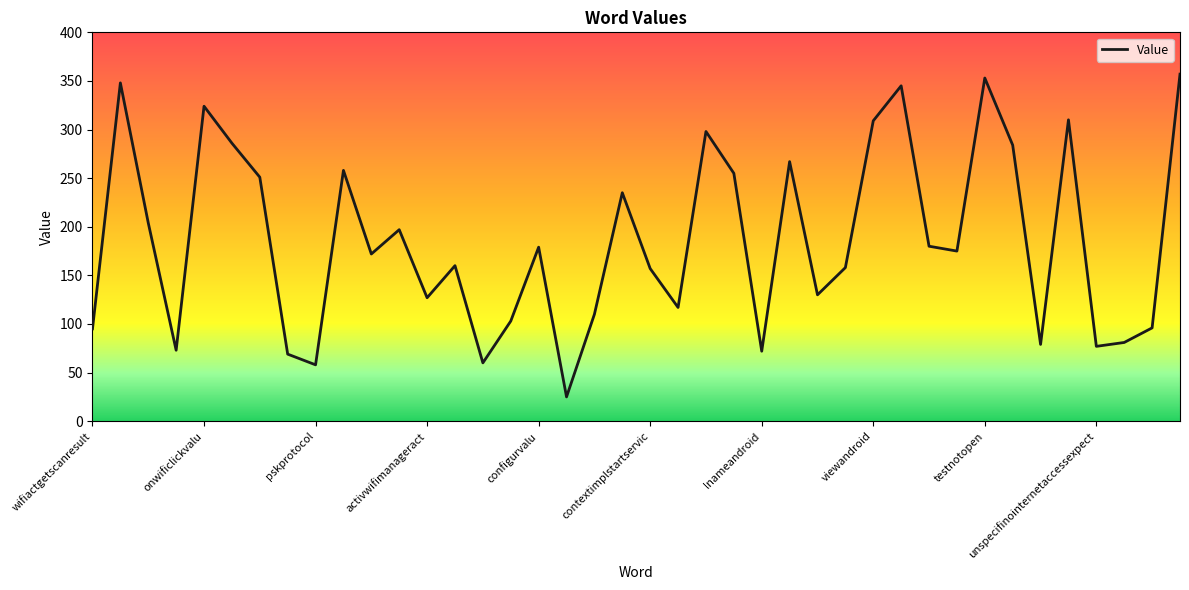

What is the smallest value displayed?

25